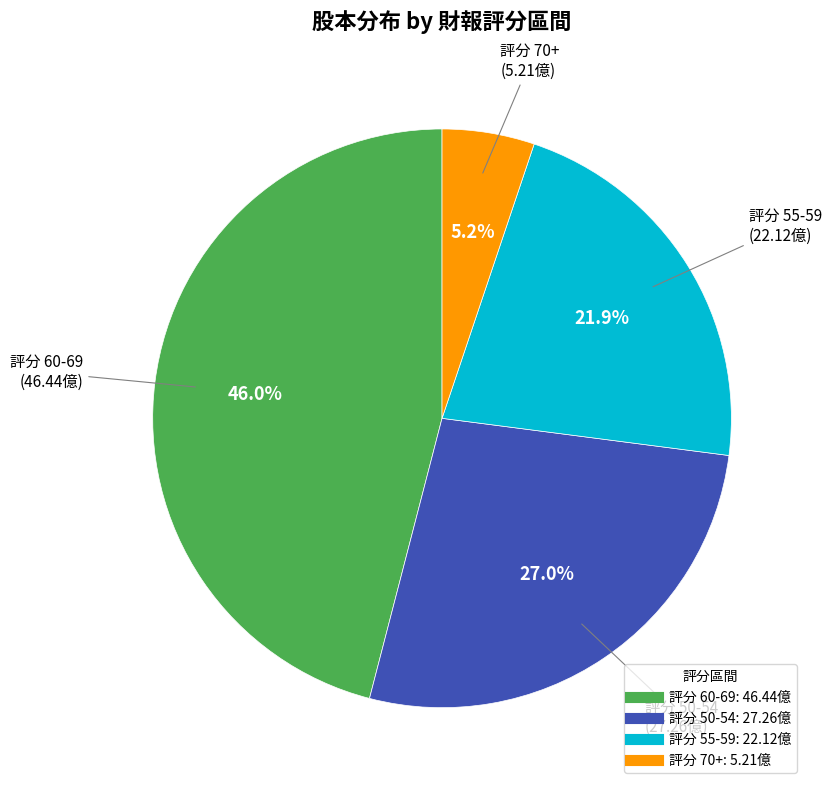

How many segments does this pie chart have?

4